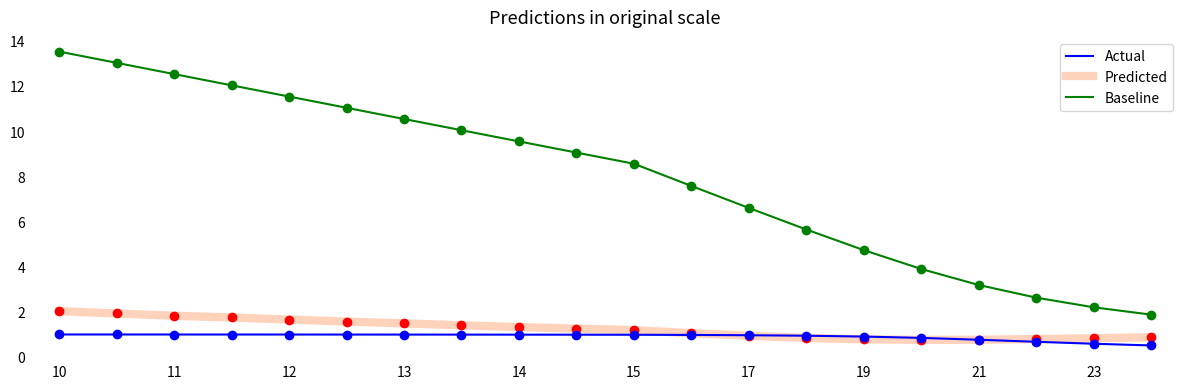

Count the number of categories in the chart.

20